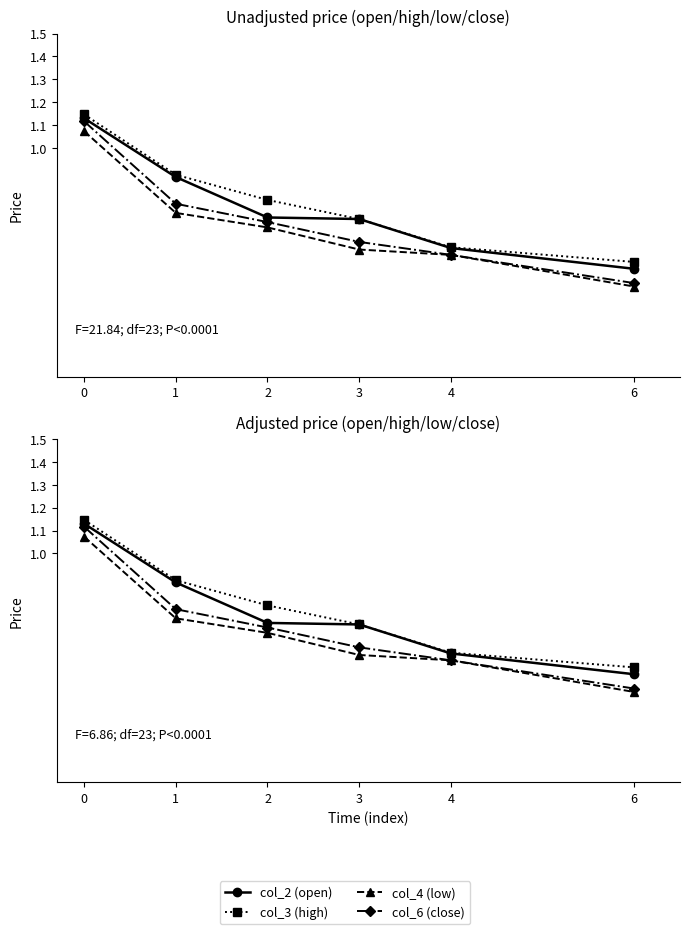

What is the spread (max minus min) of values at 2?

0.1